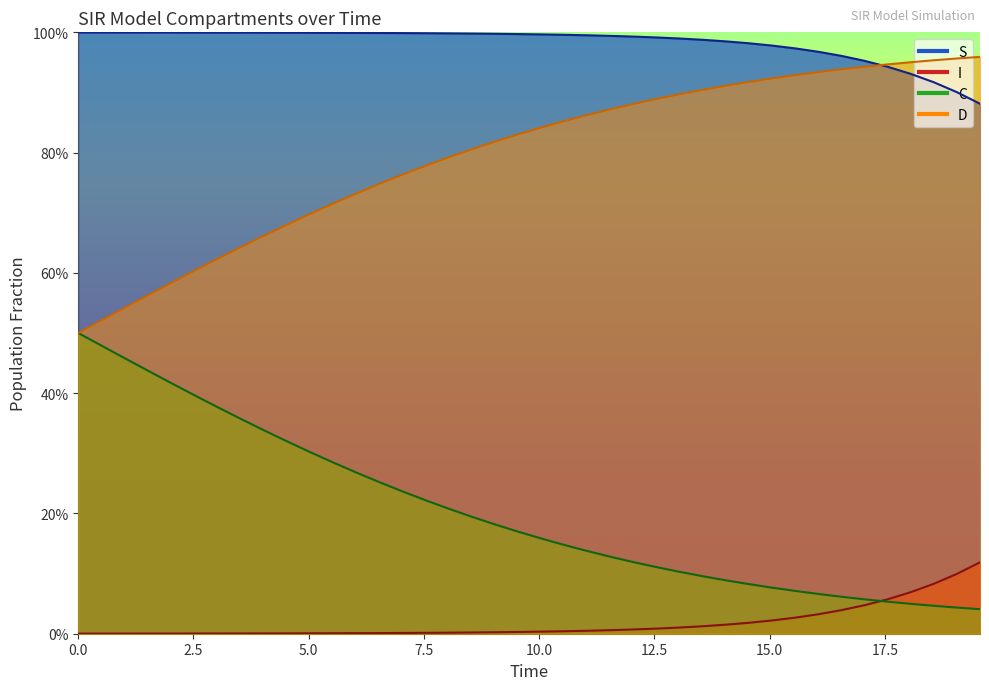

True or false: D has more than 1 interior local peaks.

False